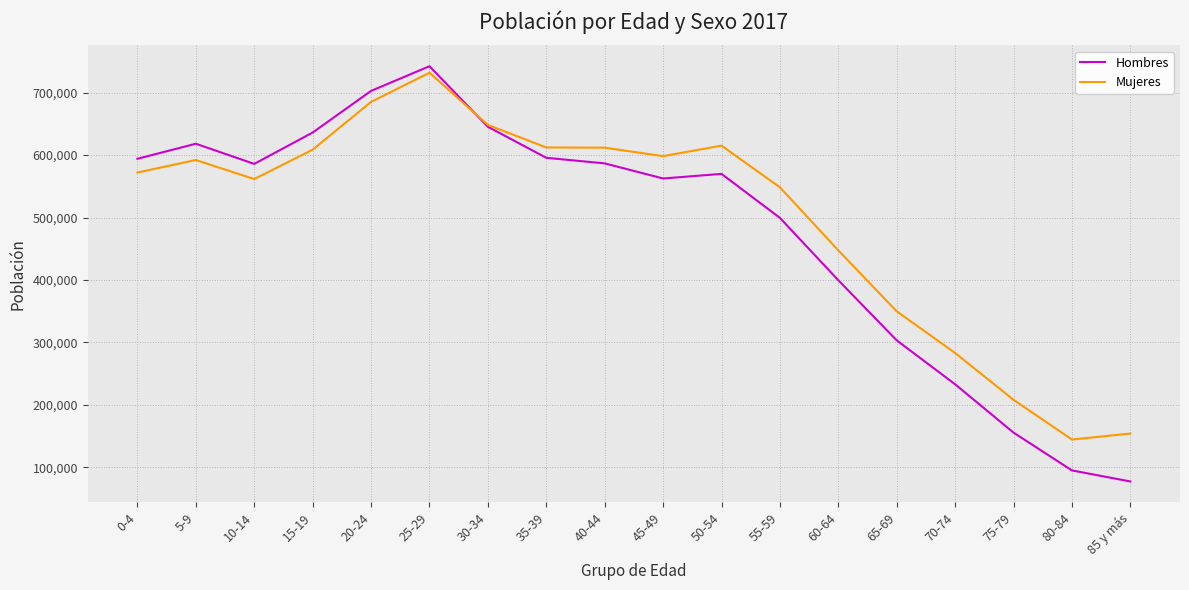

Which label corresponds to the largest value in the chart?

25-29